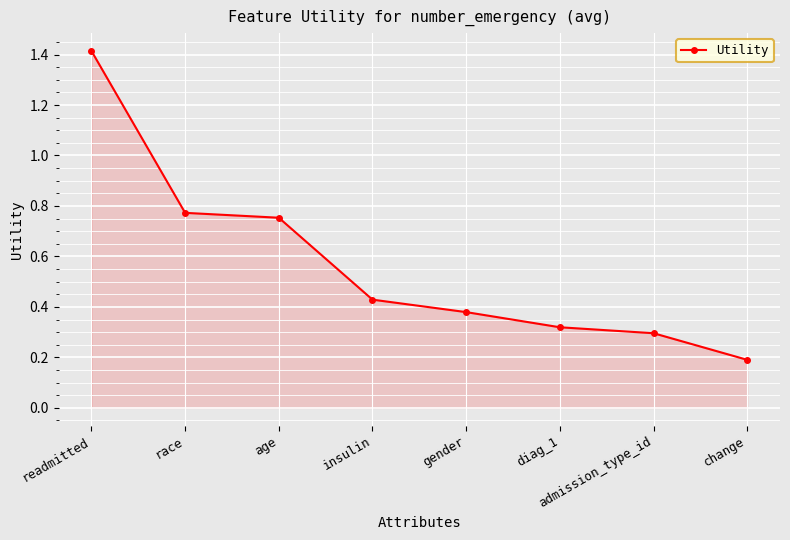

Which has a higher value, change or admission_type_id?

admission_type_id